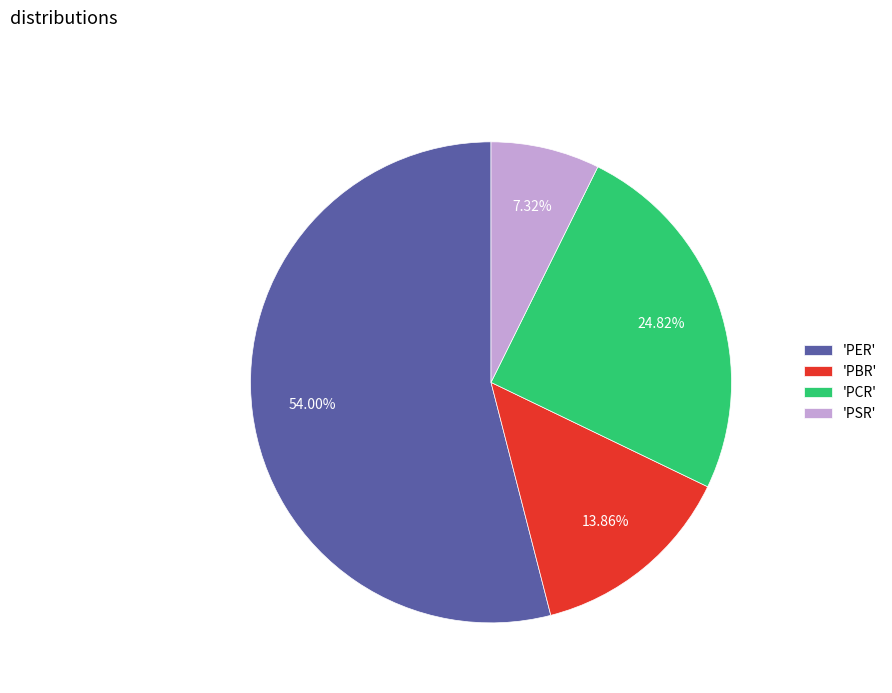

How many slices are in this pie chart?

4